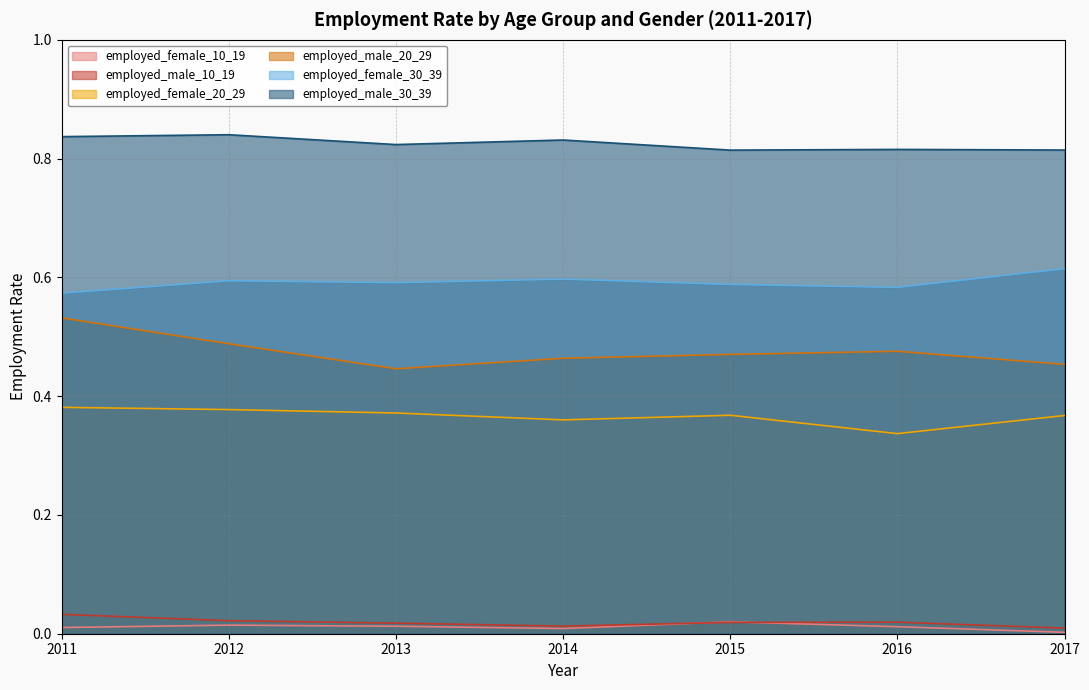

At which category is the sum across all series the highest?

2011